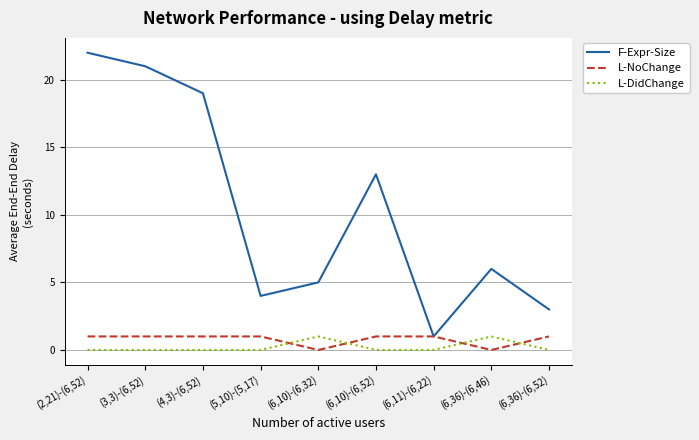

In L-NoChange, how many points are lower than both neighbors (excluding endpoints)?

2